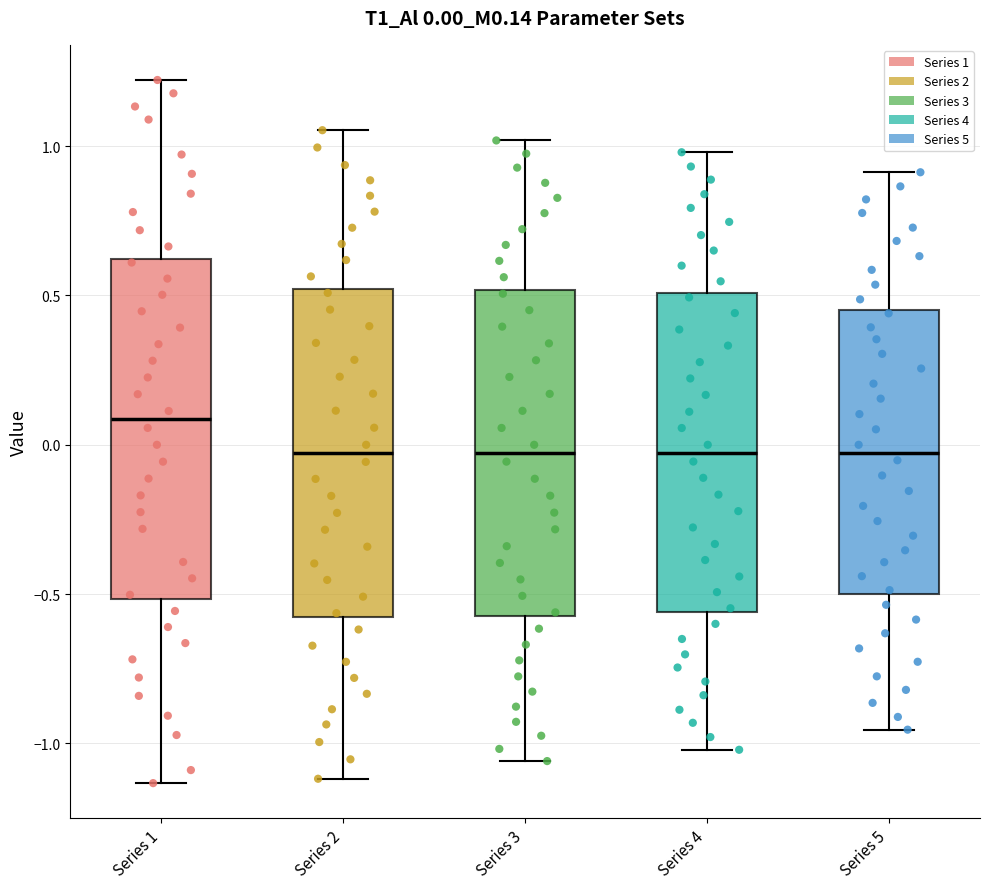

Which box has the highest median line?

Series 1